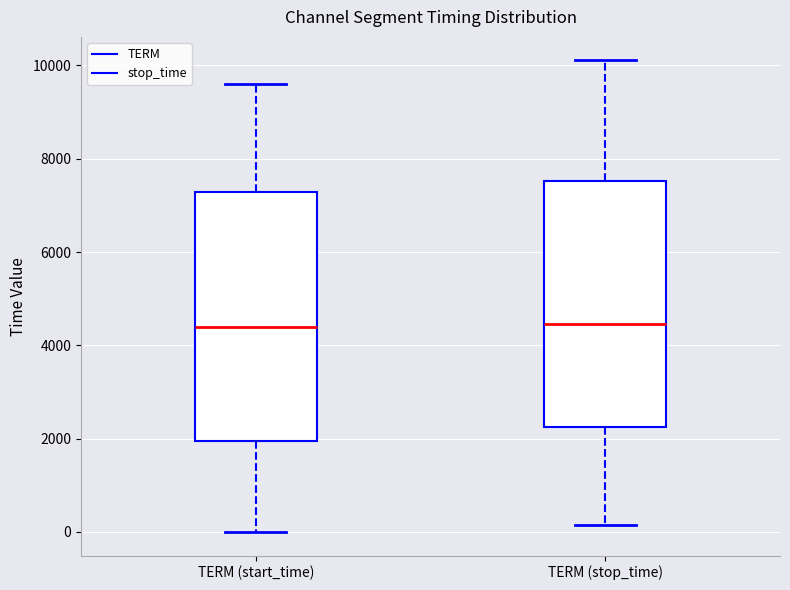

Reading left to right, read every box against the y-axis: the position of its median line, the range the box covers, and the ends of its whiskers. The values are not printed on the chart, so give them approximately, as read against the axis.

TERM (start_time): median 4400, box 2000 to 7200, whiskers 0 to 9600
TERM (stop_time): median 4400, box 2200 to 7600, whiskers 200 to 10200